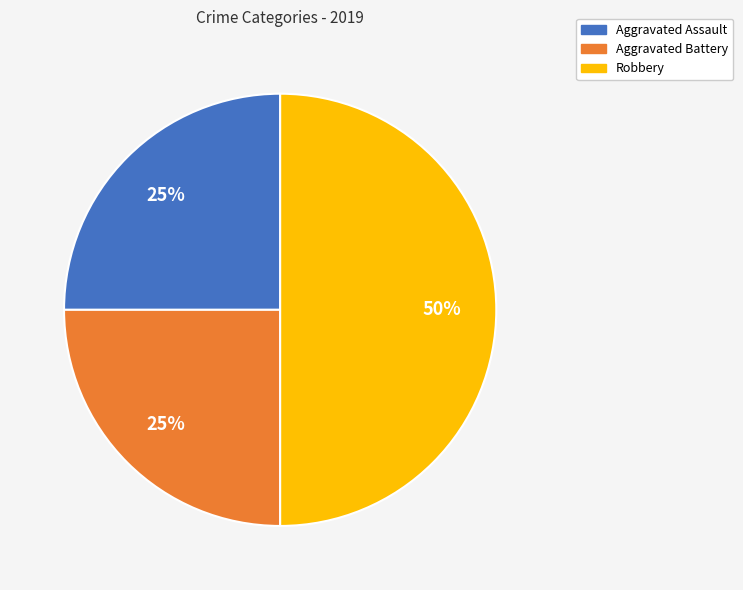

To the nearest percent, what is the difference between the Aggravated Assault and Robbery slice percentages?

25%